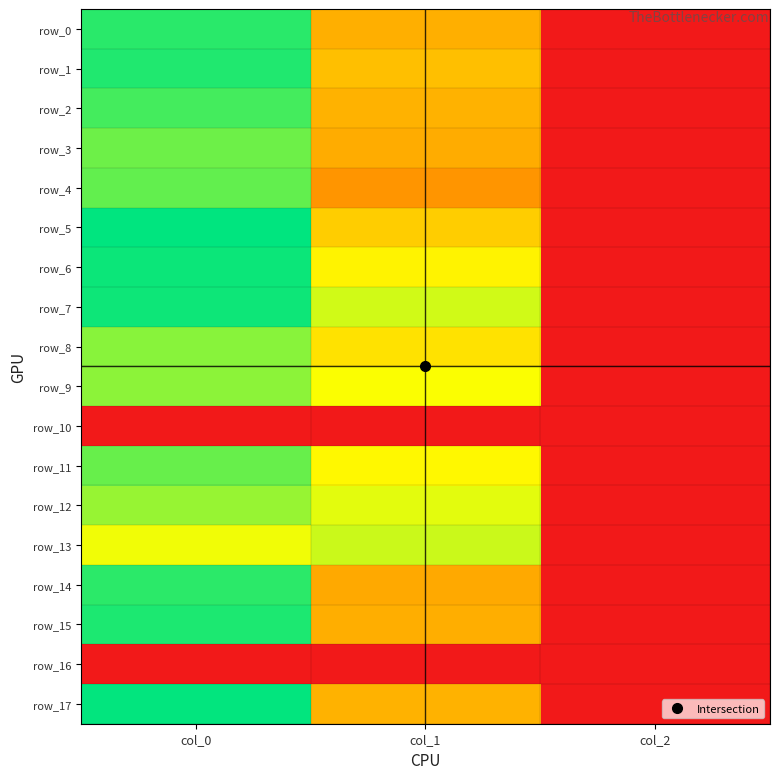

At which label does row_1 reach its minimum?

col_2